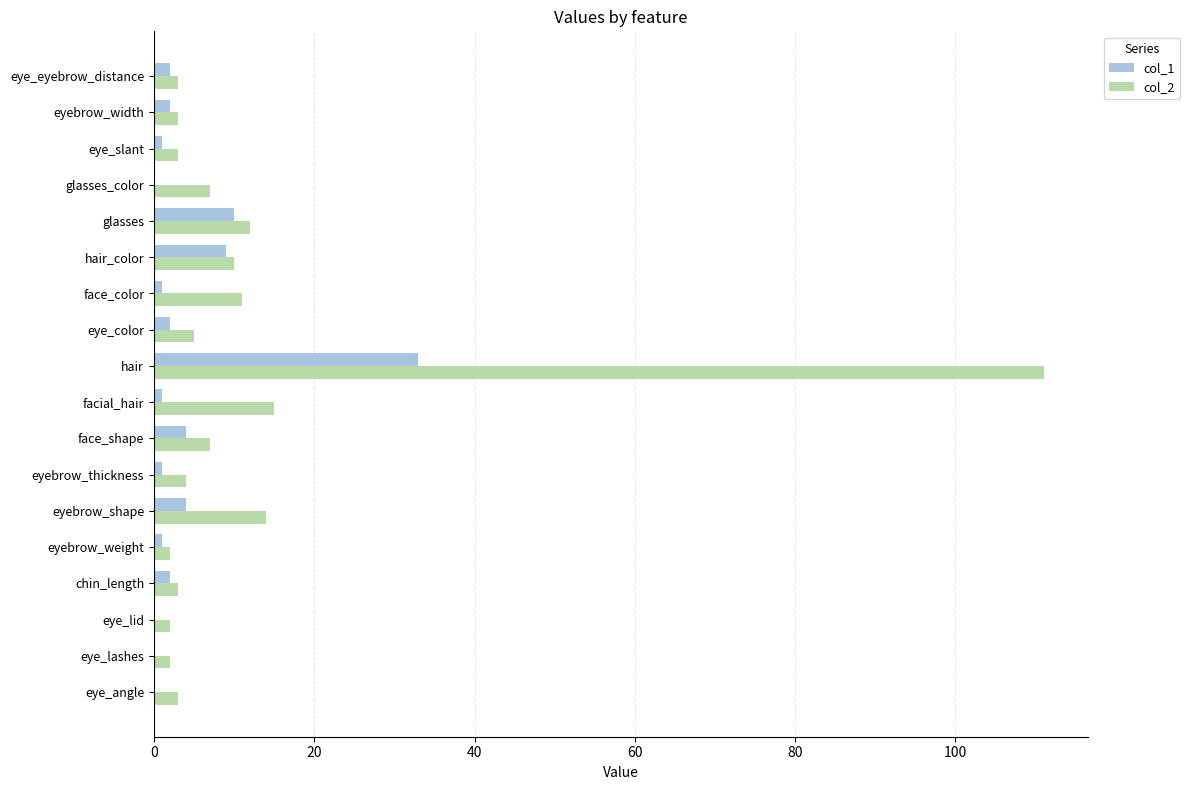

Is the value of col_2 at face_shape greater than the value of col_1 at eye_slant?

Yes